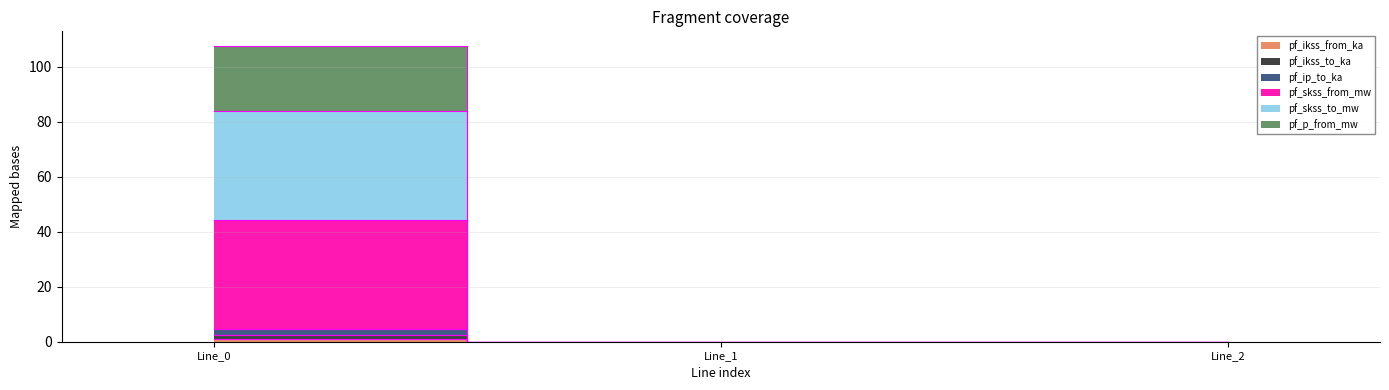

Rank the categories by pf_skss_to_mw value from lowest to highest.

Line_1, Line_2, Line_0